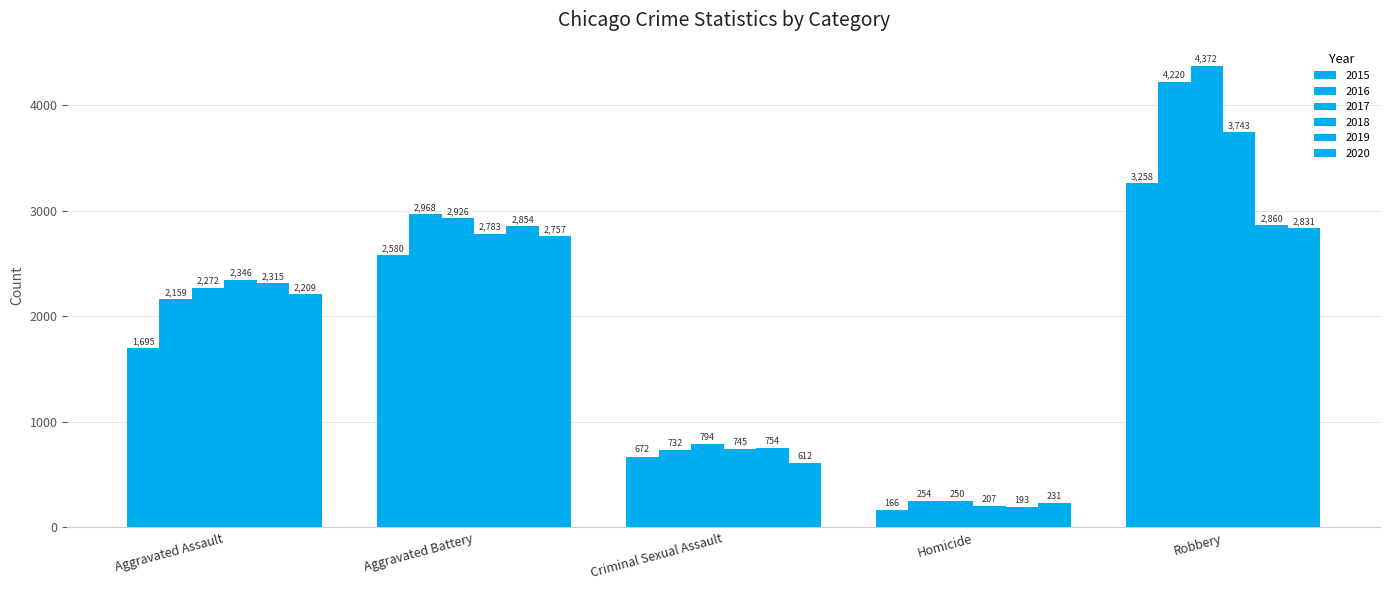

What is the difference between the 2015 values at Aggravated Assault and Aggravated Battery?

885